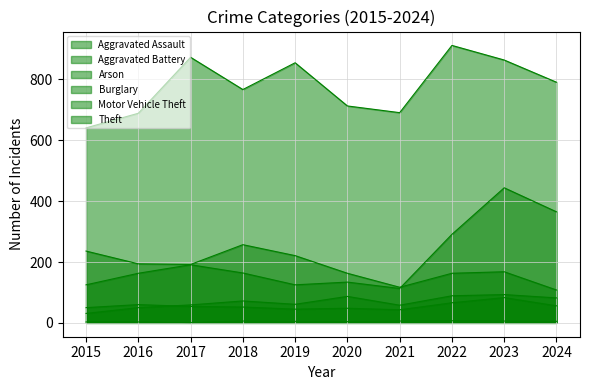

In Burglary, how many points are lower than both neighbors (excluding endpoints)?

2